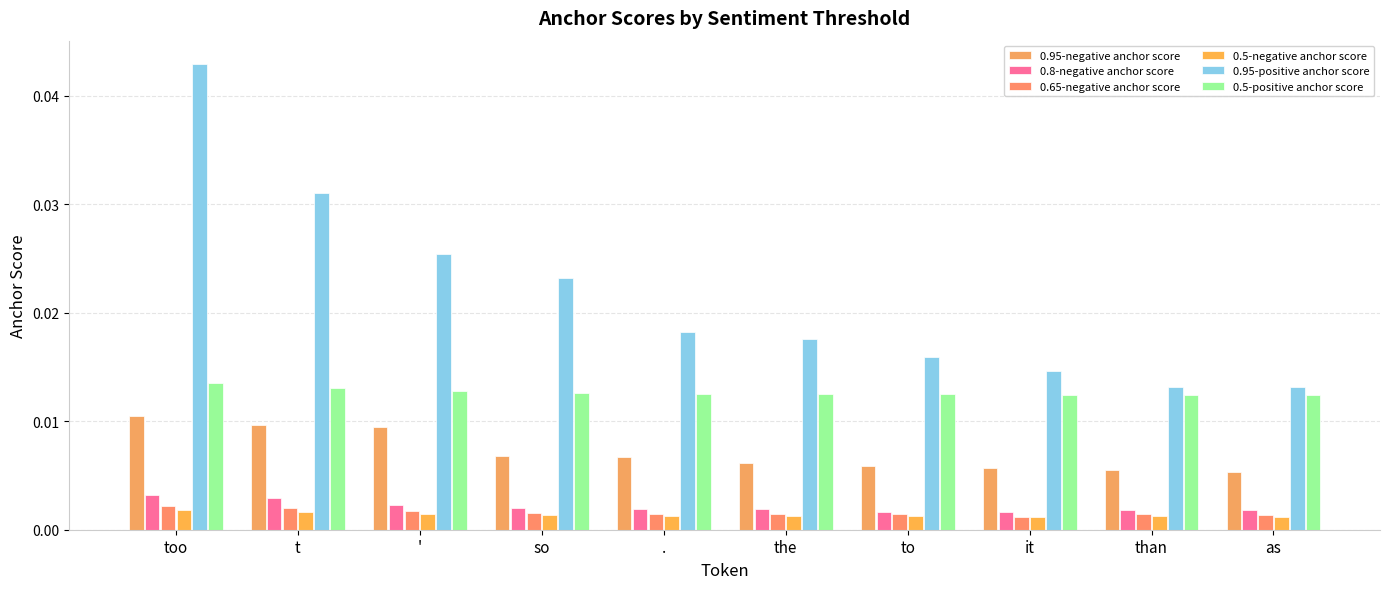

How many bars are there in each group?

6